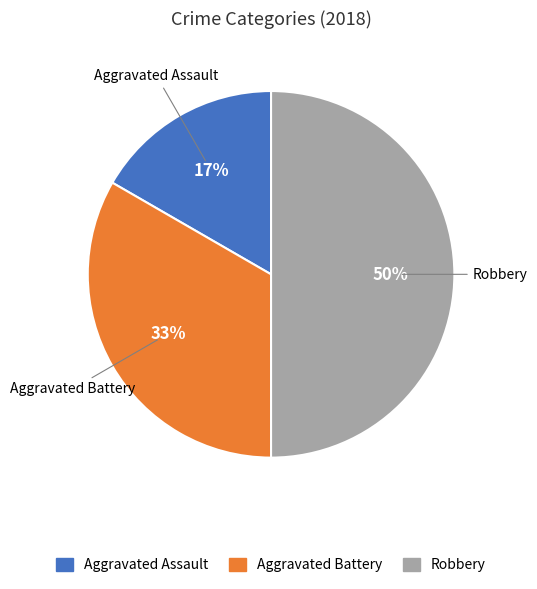

What percentage is the Aggravated Assault slice, to the nearest percent?

17%